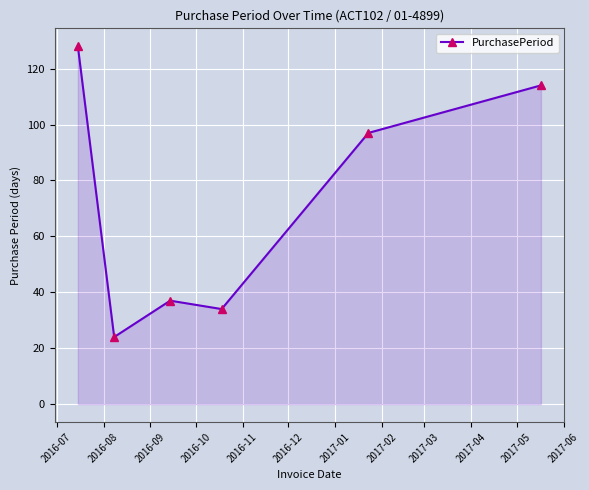

What is the difference between the maximum and minimum values?

104